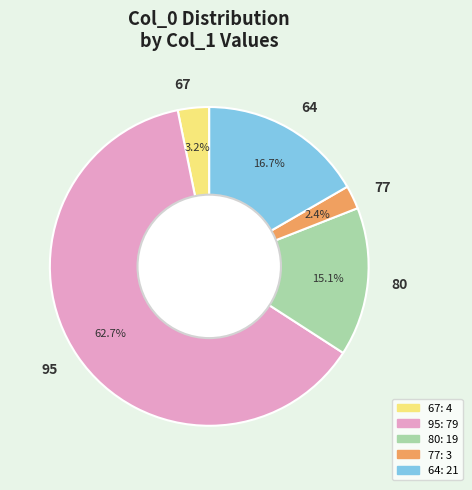

Is there a majority slice in this chart?

Yes